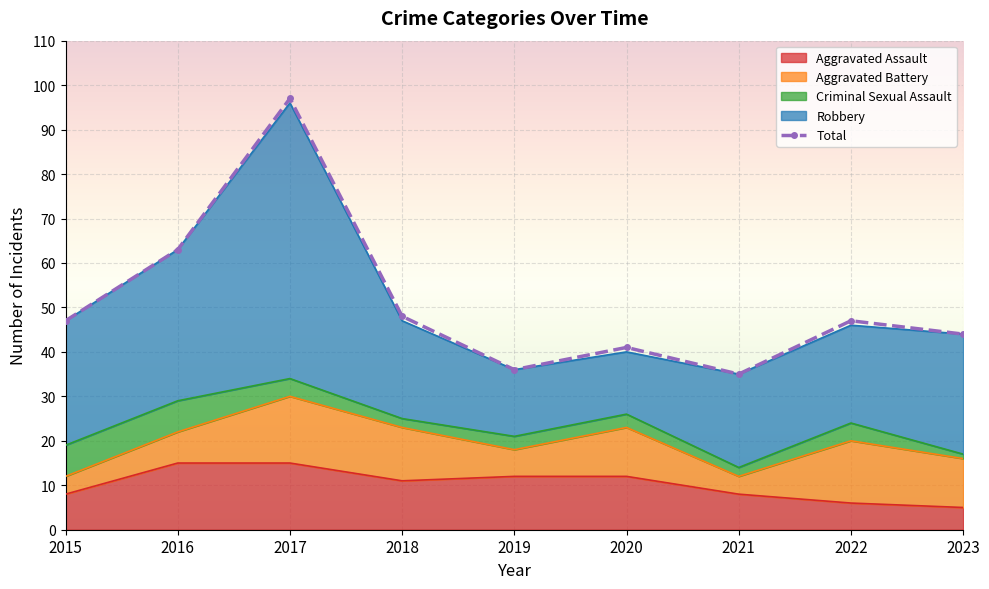

What is the value of the Aggravated Battery point at the 1st from the left?

4